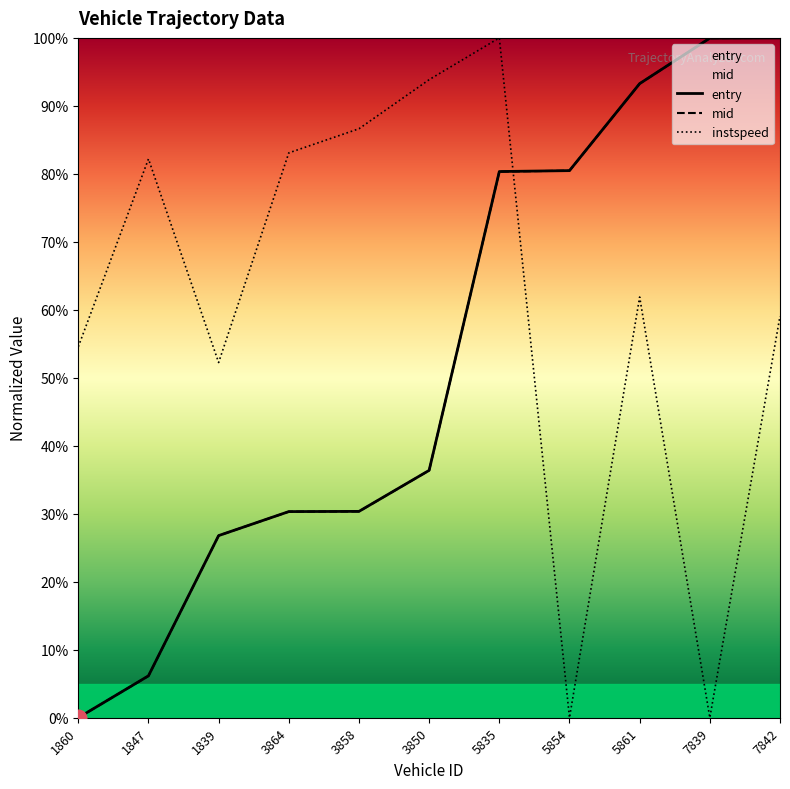

After their last crossing, which series has the higher values: entry or instspeed?

entry